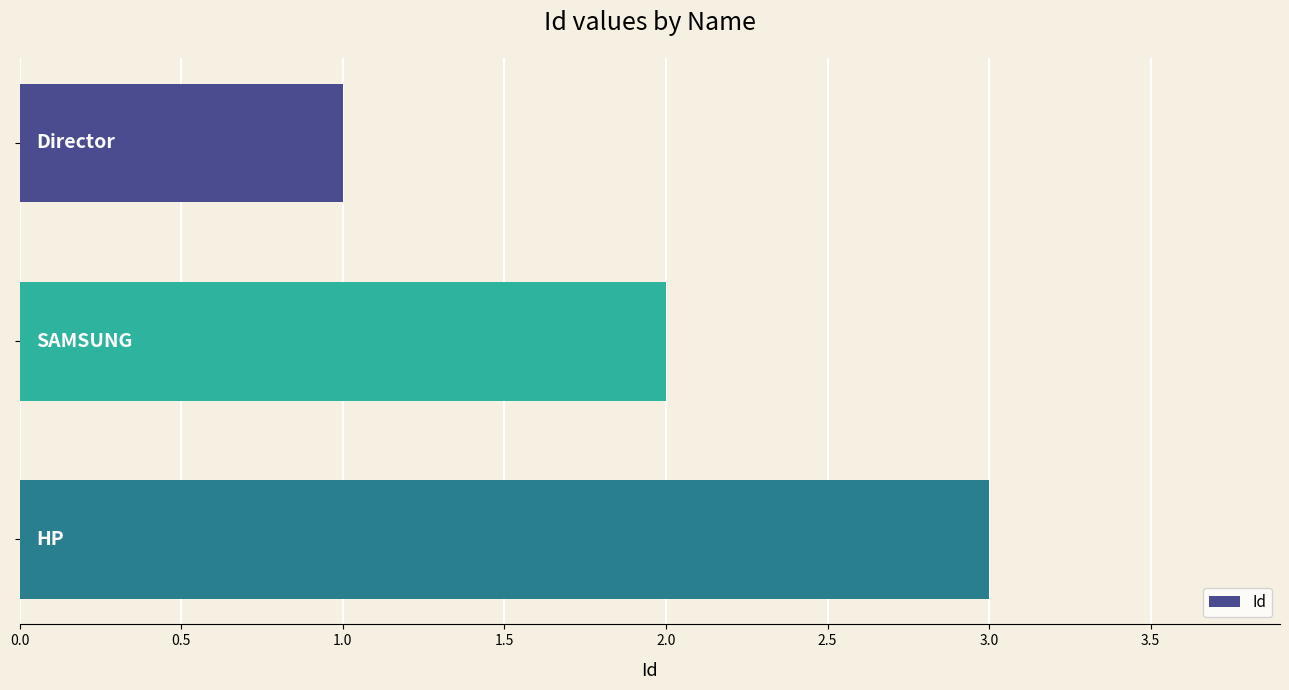

What is the greatest value displayed?

3